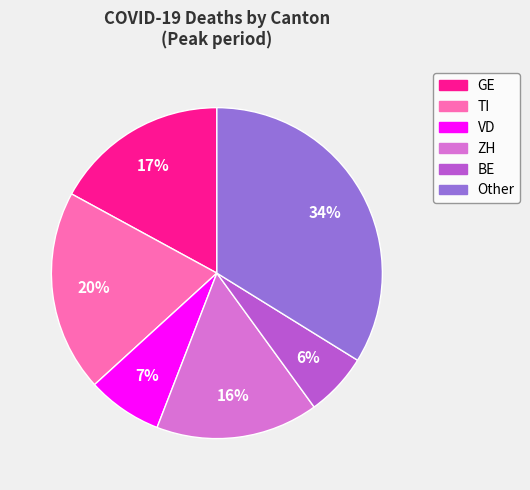

Does VD represent more than half of the total?

No